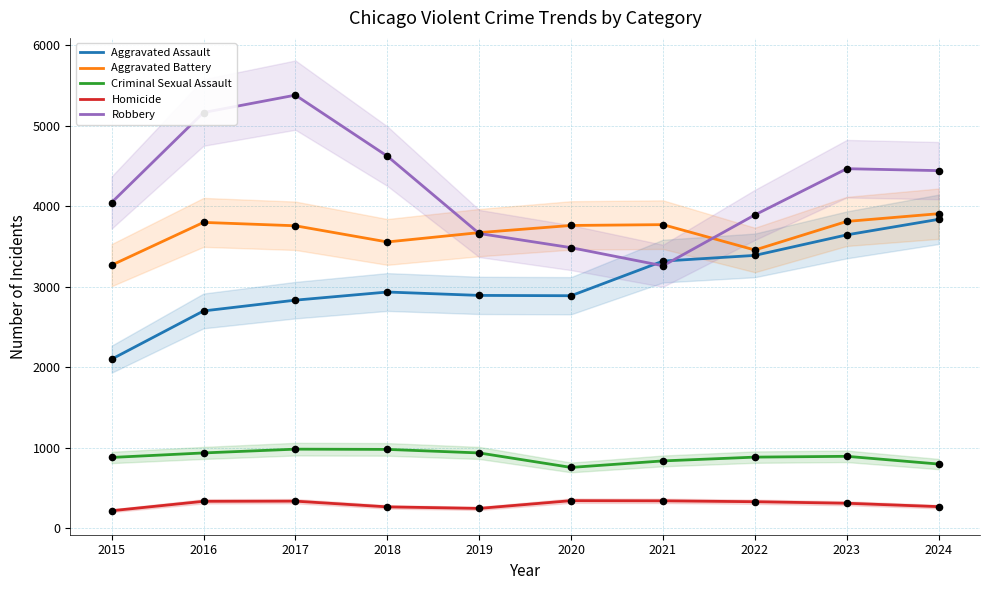

Which series contains the lowest Y value?

Homicide